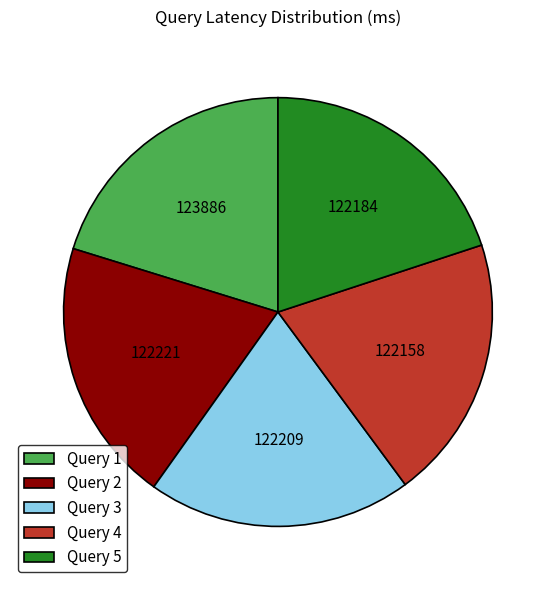

Is it true that Query 5 is 8% of the pie?

False